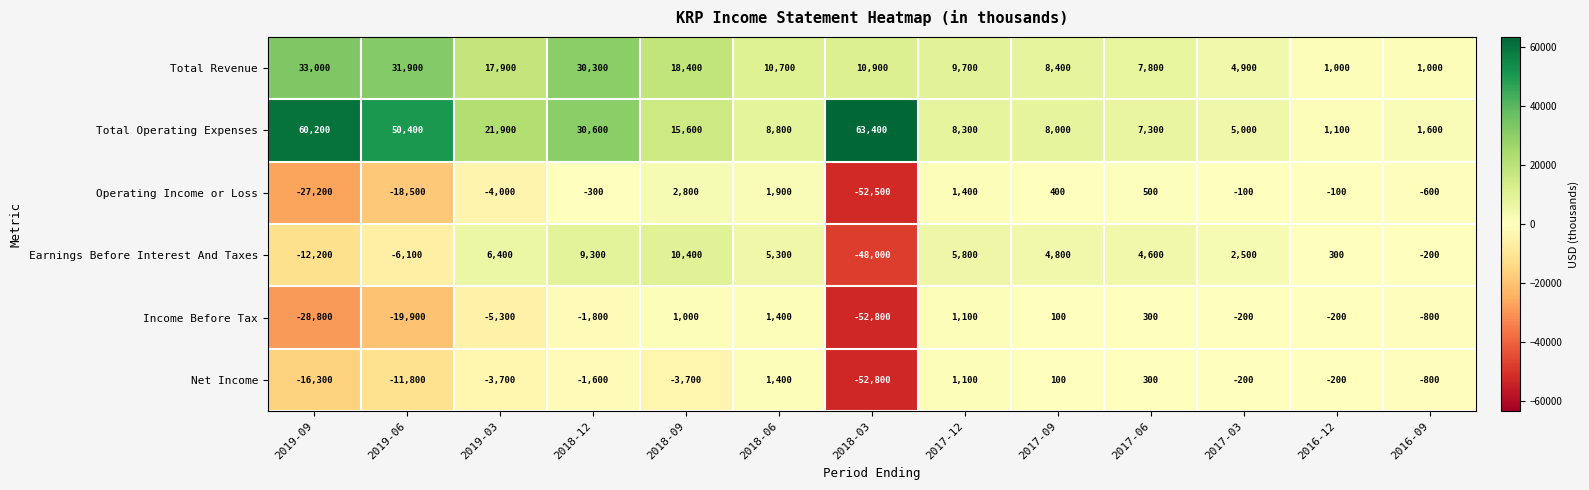

What is the average value of the Operating Income or Loss series?

-7408